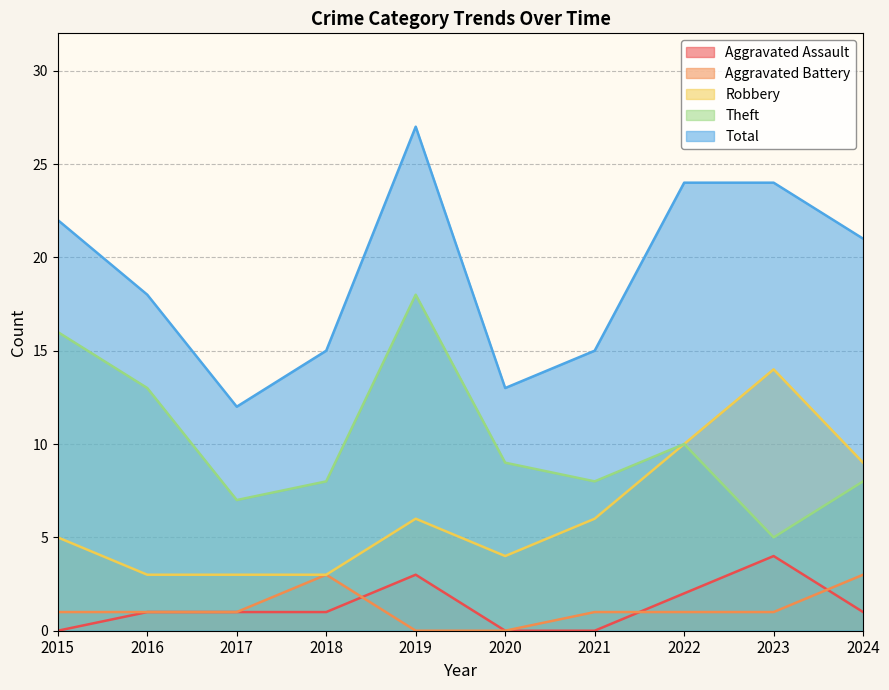

At how many categories does at least one series exceed 6?

10